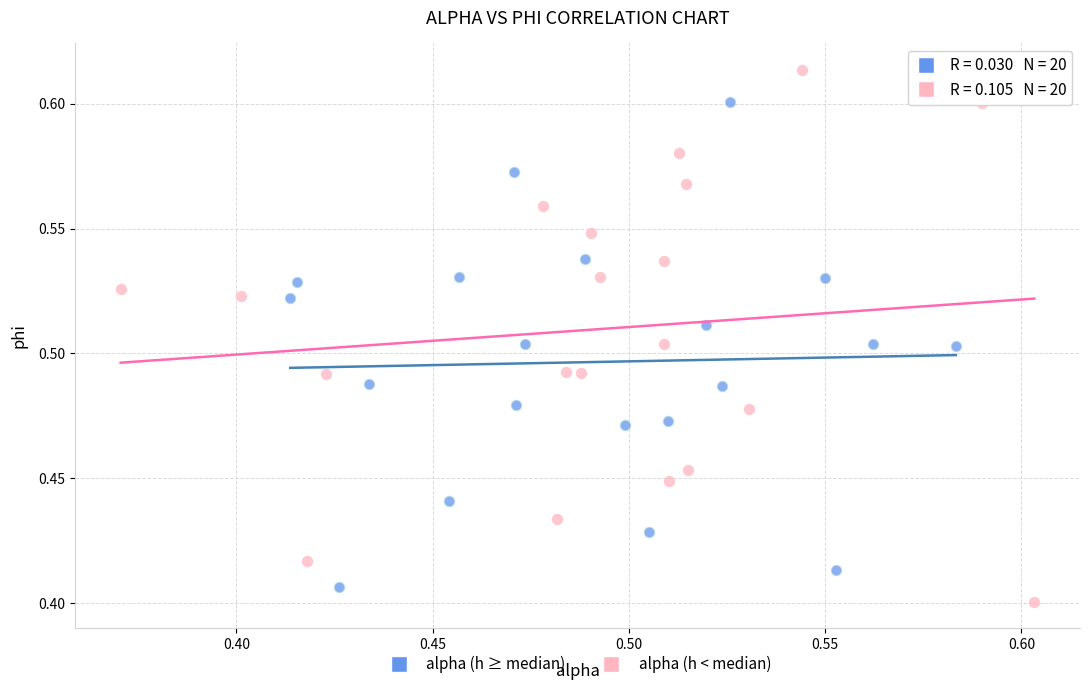

What are all the series names shown in the legend?

alpha (h ≥ median), alpha (h < median)